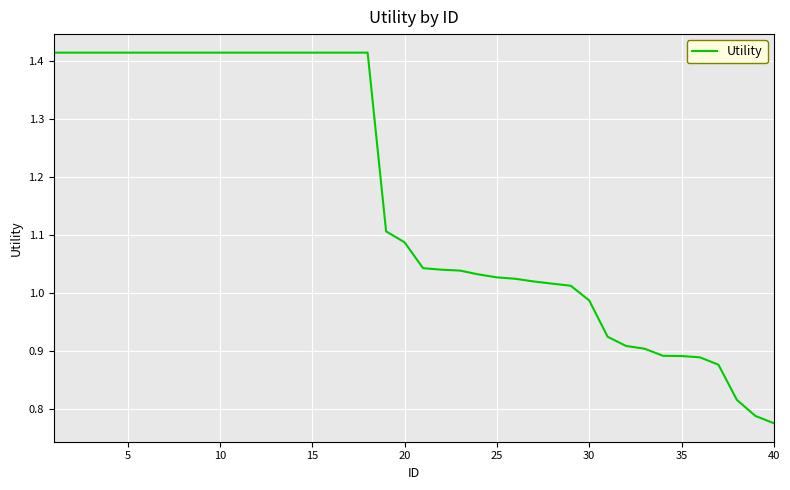

What is the difference between the maximum and minimum values?

0.6